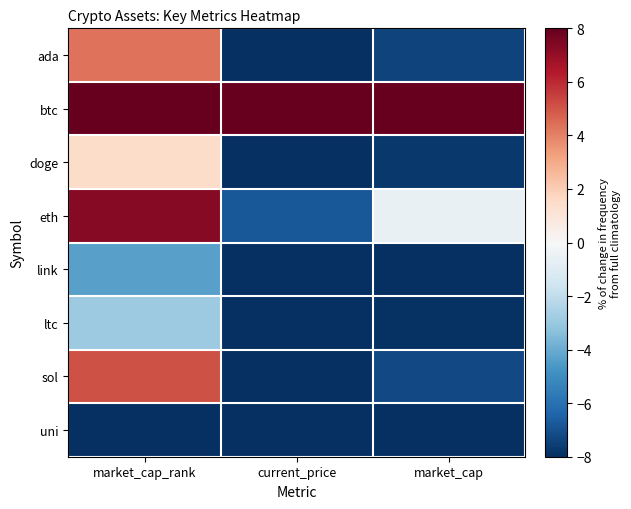

Count the number of data series in this chart.

8